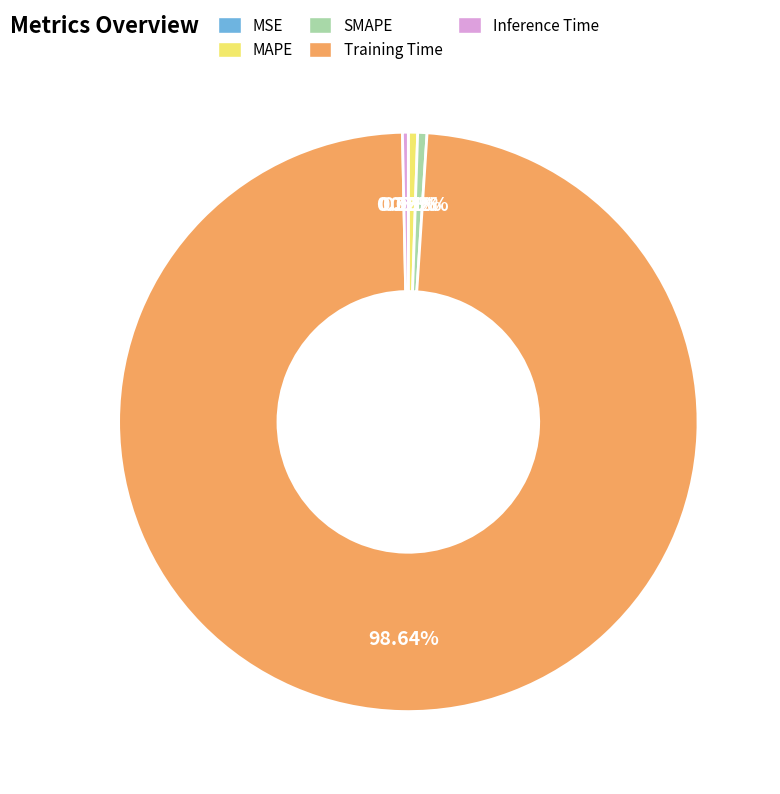

To the nearest percent, what portion does Training Time represent?

99%